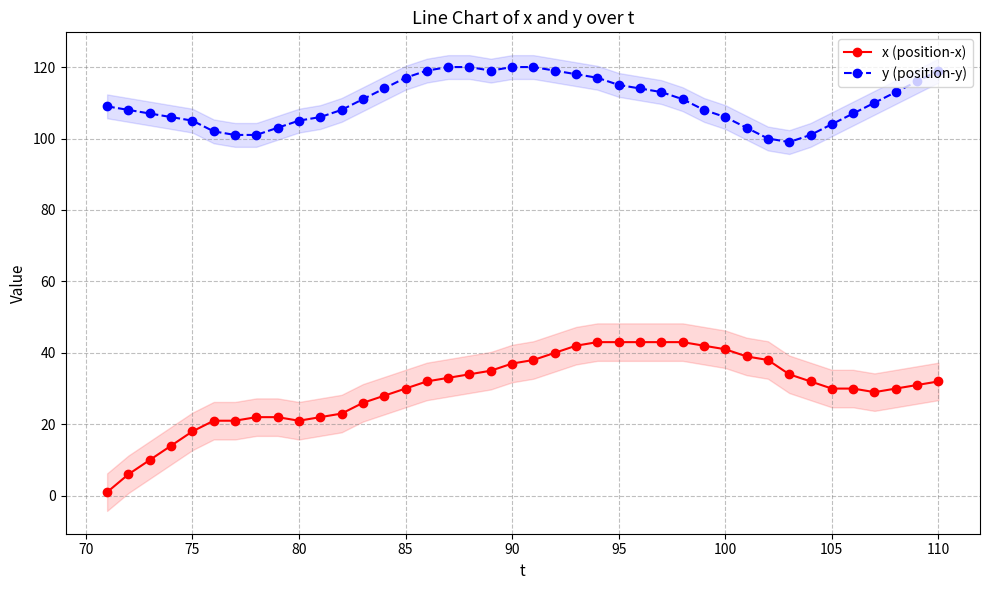

The x (position-x) series shows 30 at 85. True or false?

True